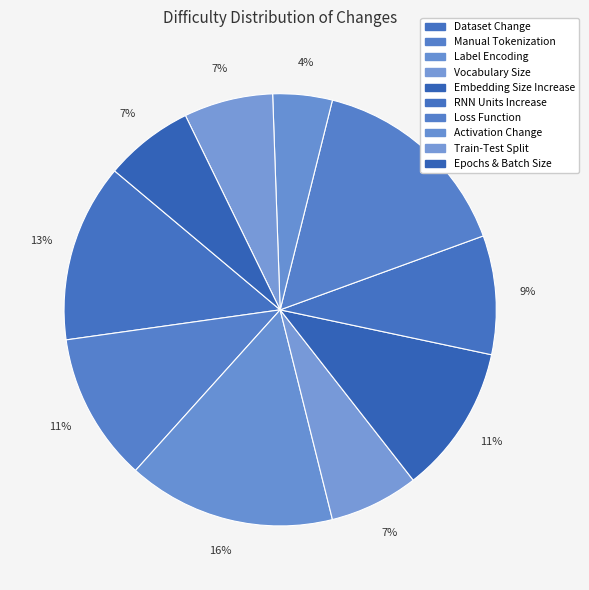

How many segments does this pie chart have?

10